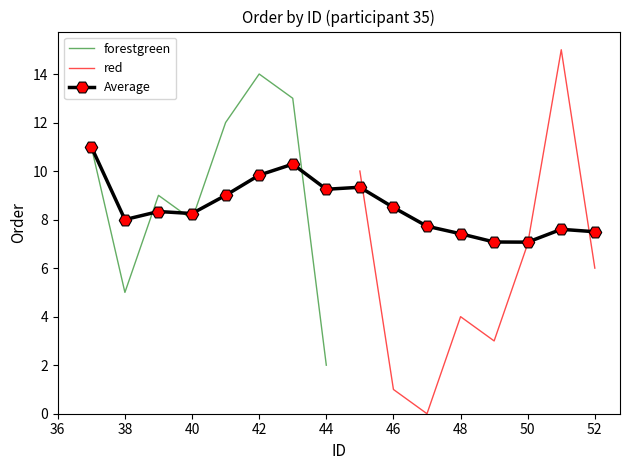

What is the value of the red point at the 2nd from the left?

1